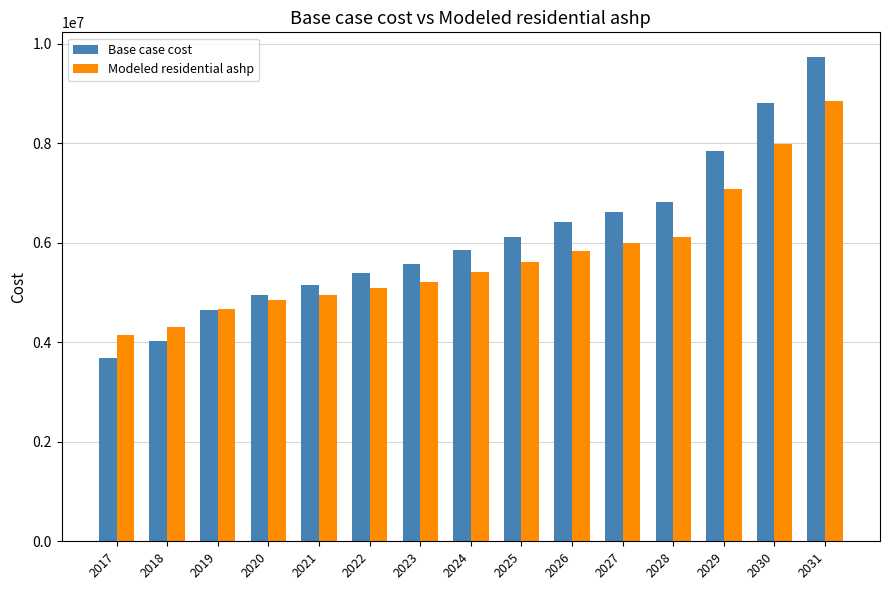

At how many categories does at least one series exceed 9379087?

1